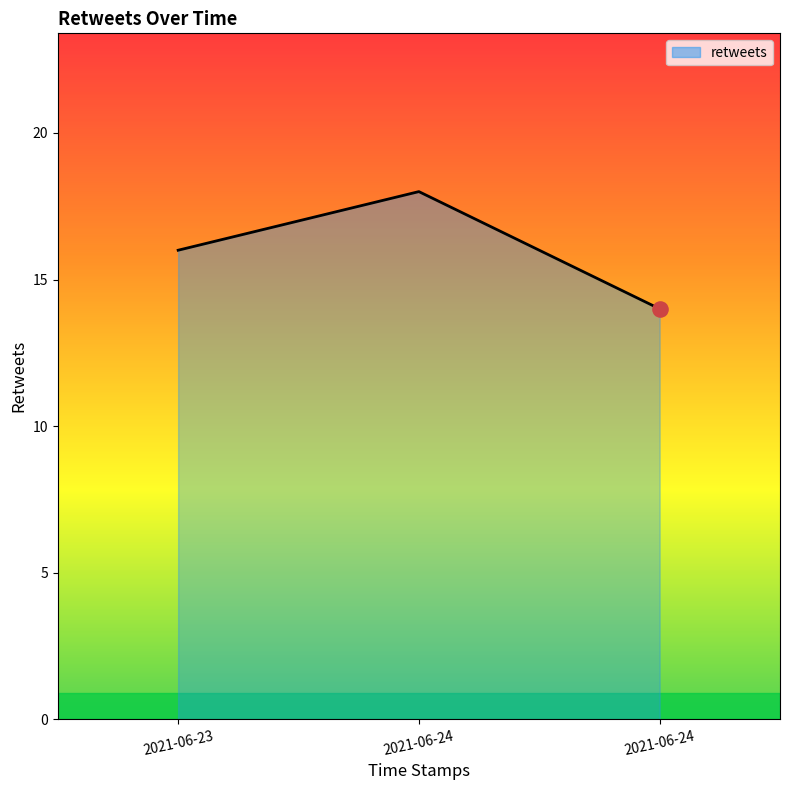

How many series are shown in this chart?

1